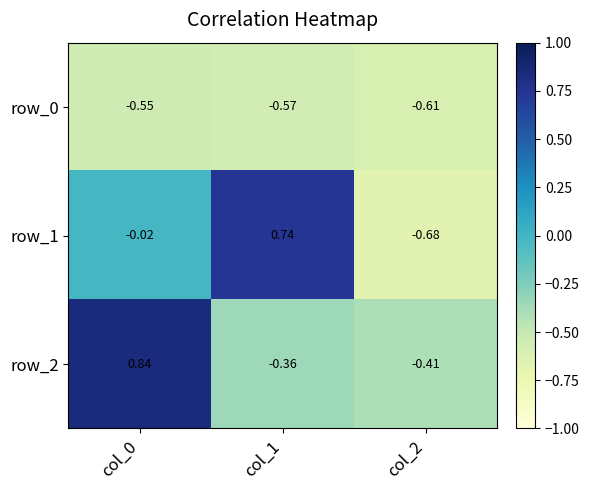

Count the number of categories in the chart.

3